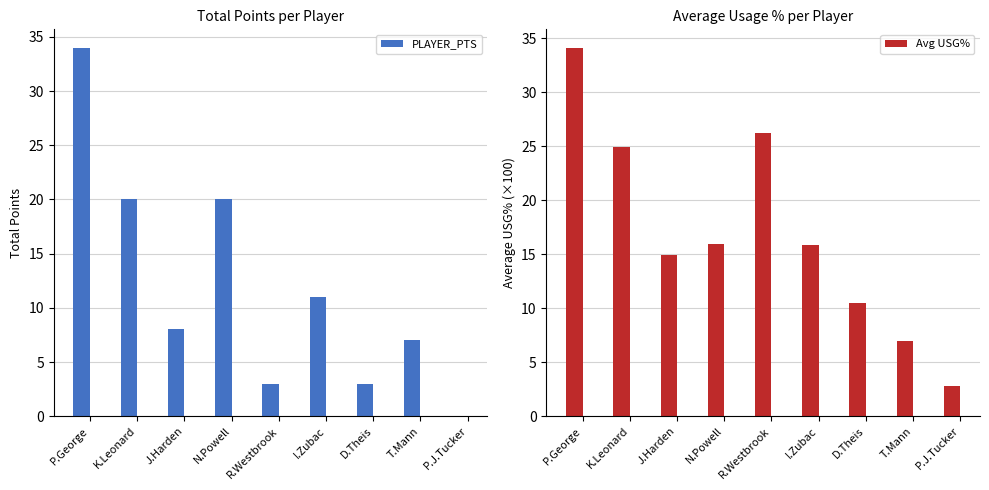

The PLAYER_PTS series shows 9.3 at T.Mann. True or false?

False